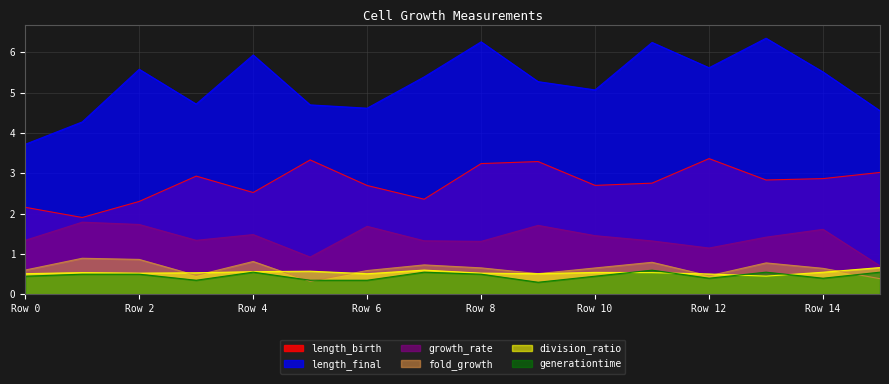

Read the length_final value at 13.

6.3